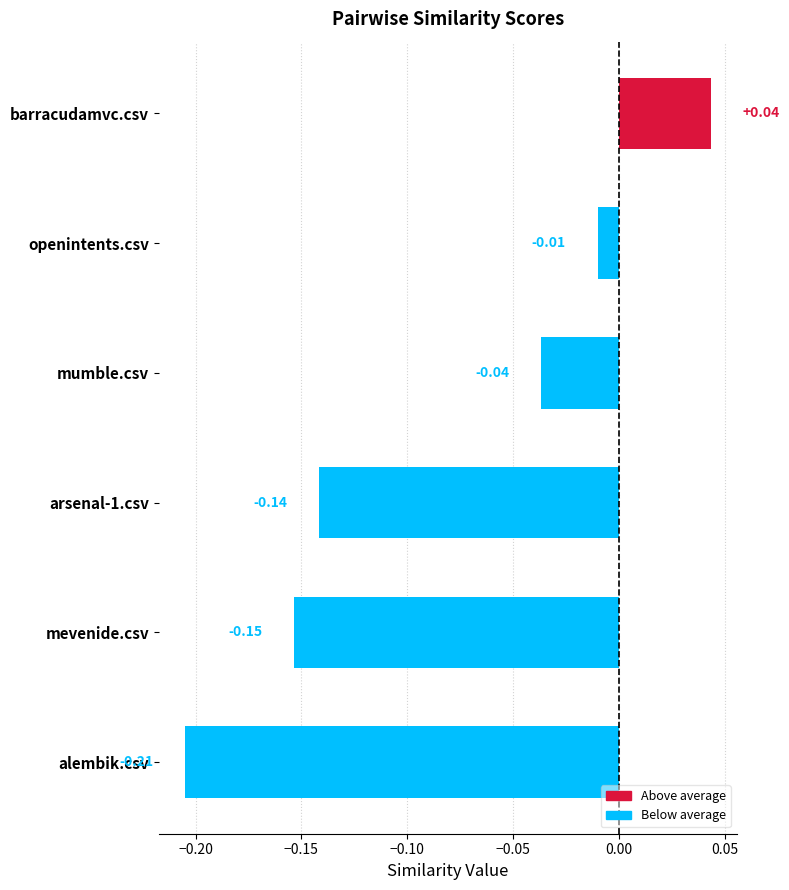

The openintents.csv series shows 0.9 at openintents.csv. True or false?

False